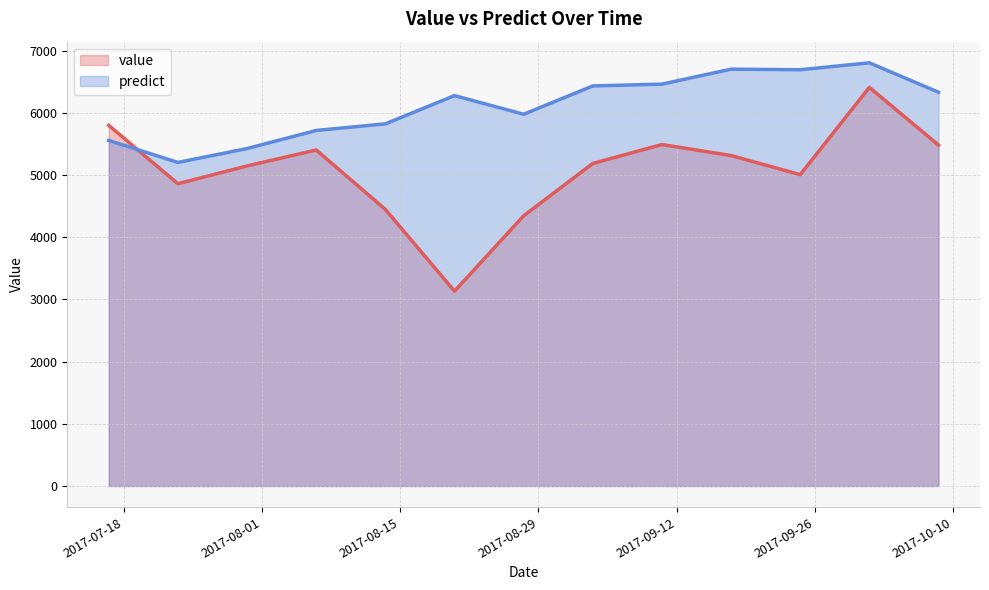

What position from the right is 2017-09-24 12:00:00?

3